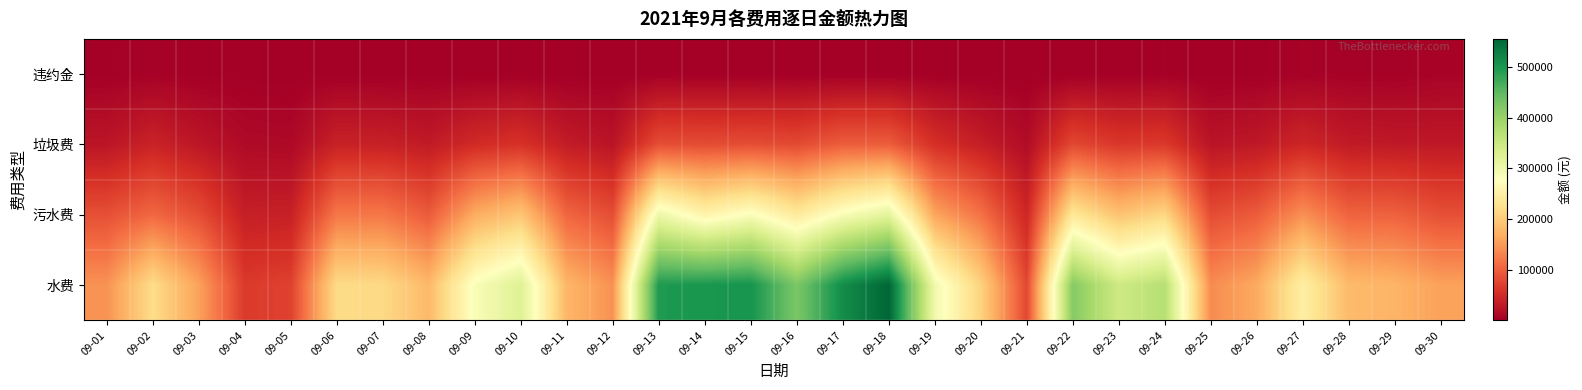

What is the difference between the highest and lowest values at 09-20?

207834.5